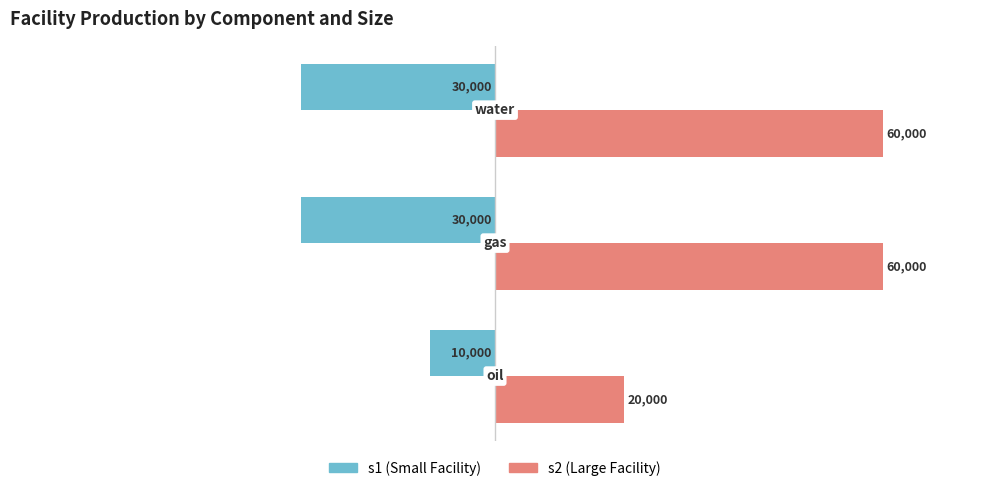

How many series are shown in this chart?

2